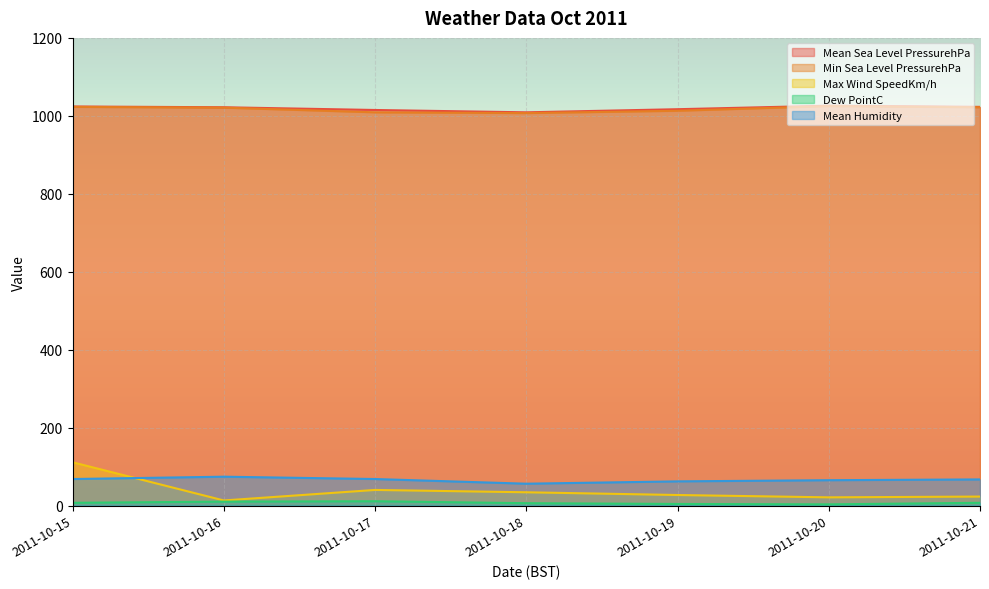

Read the Max Wind SpeedKm/h value at 2011-10-21, to the nearest 5.

25